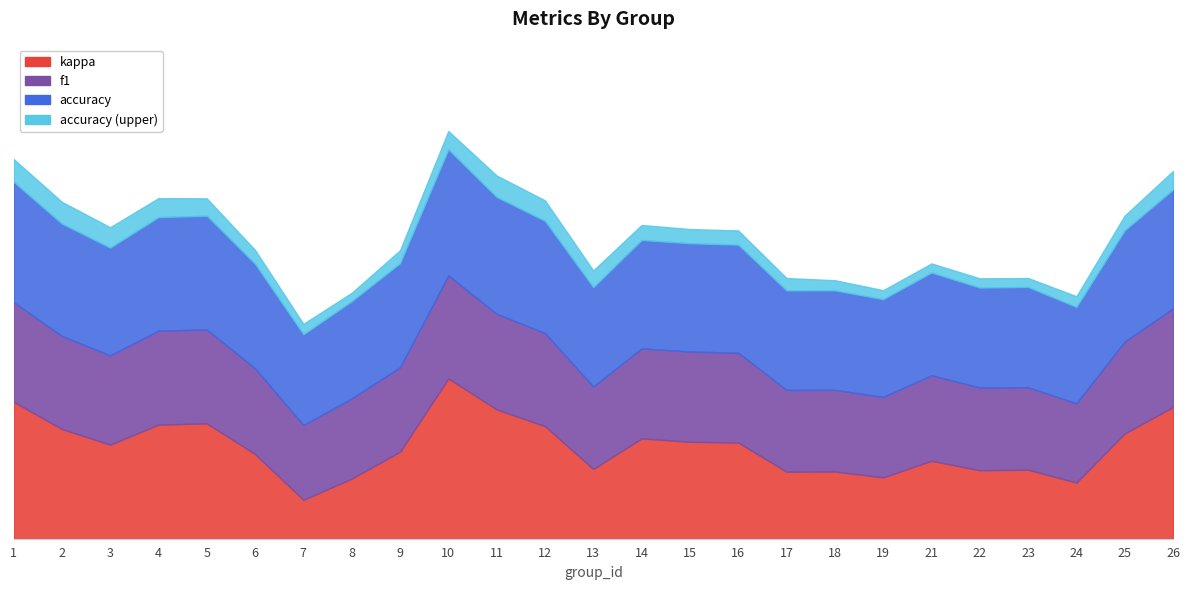

How many interior local valleys does the f1 series have?

8